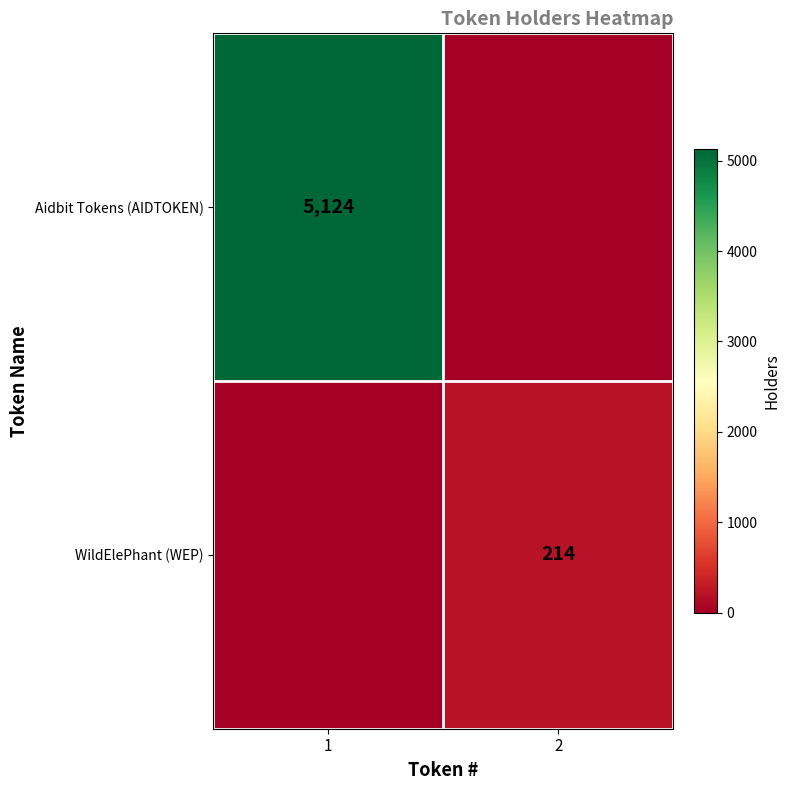

True or false: WildElePhant (WEP) has a value of 104 at 2.

False